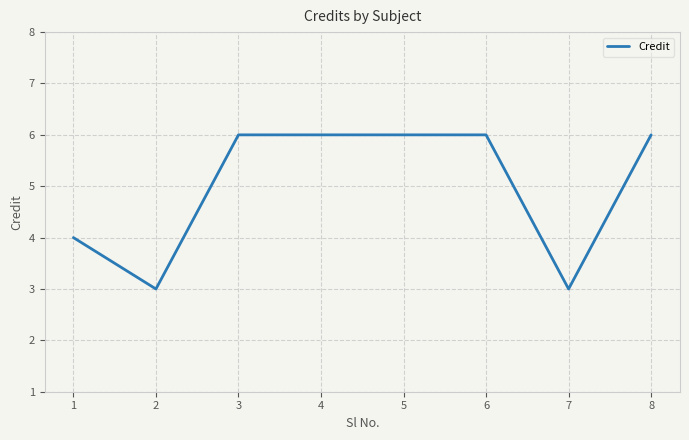

True or false: the data shows 6 at 5.

True